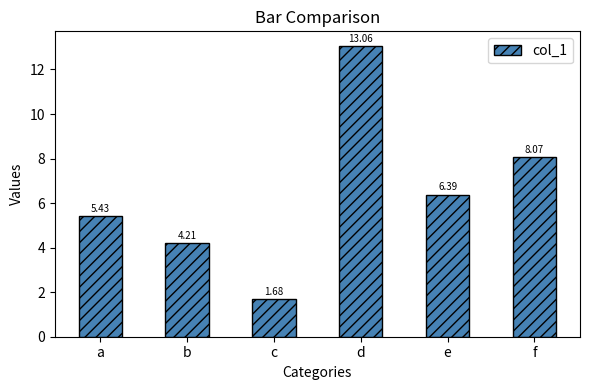

What is the difference between the values at e and d?

6.7